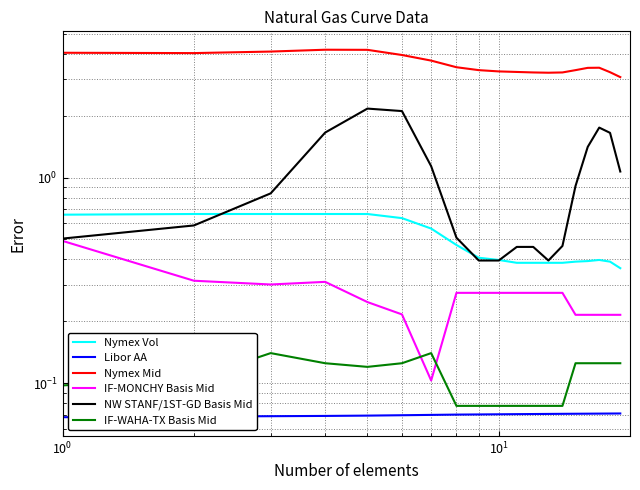

Is the value of Nymex Mid at 16 greater than the value of Libor AA at $\mathdefault{10^{0}}$?

Yes